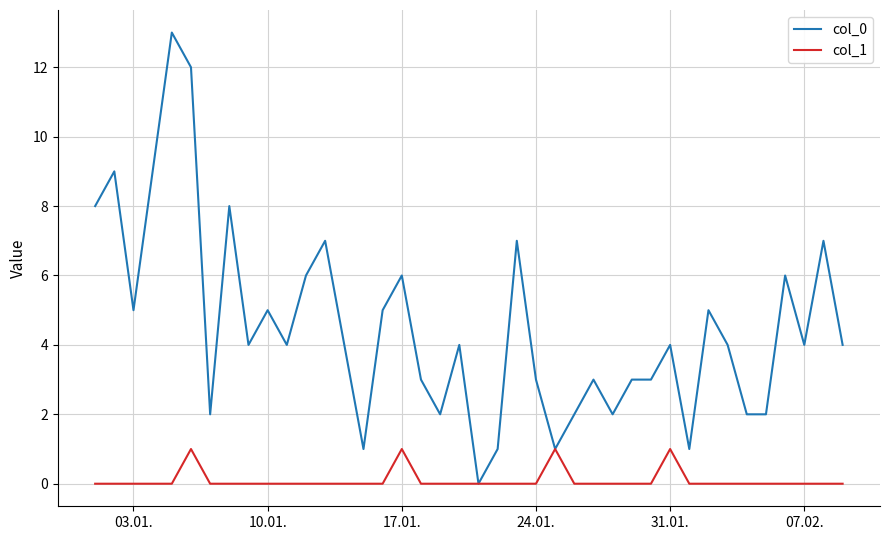

List the series in order of their overall mean, highest first.

col_0, col_1